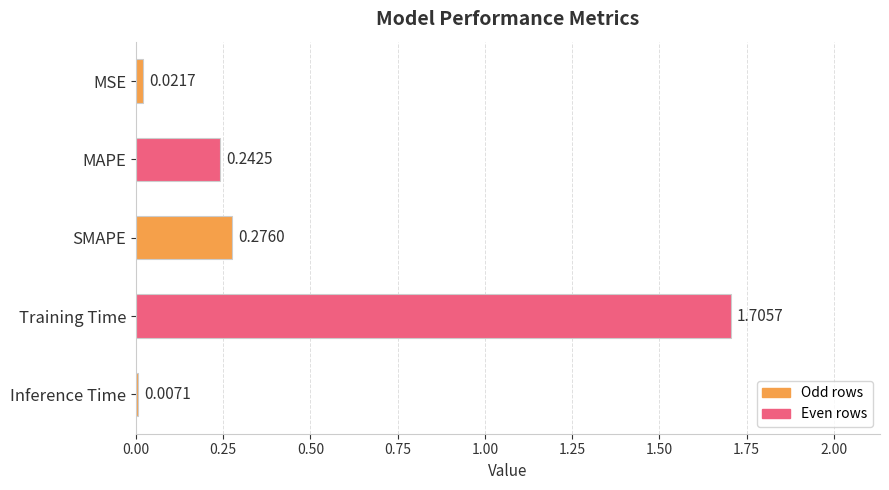

List the labels in order of value, smallest first.

Inference Time, MSE, MAPE, SMAPE, Training Time